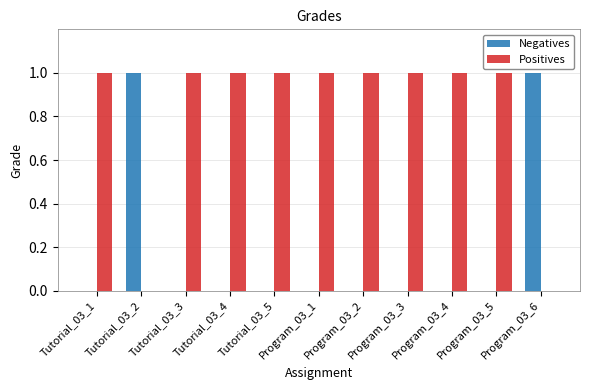

True or false: Negatives has a value of -1 at Program_03_1.

False